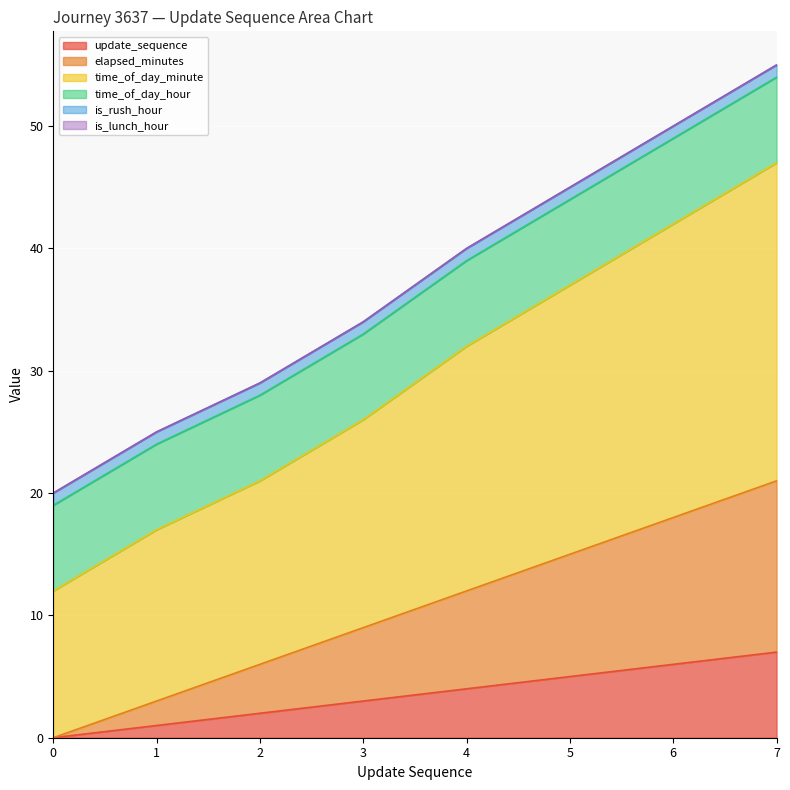

True or false: update_sequence has a value of 2 at 4.

False